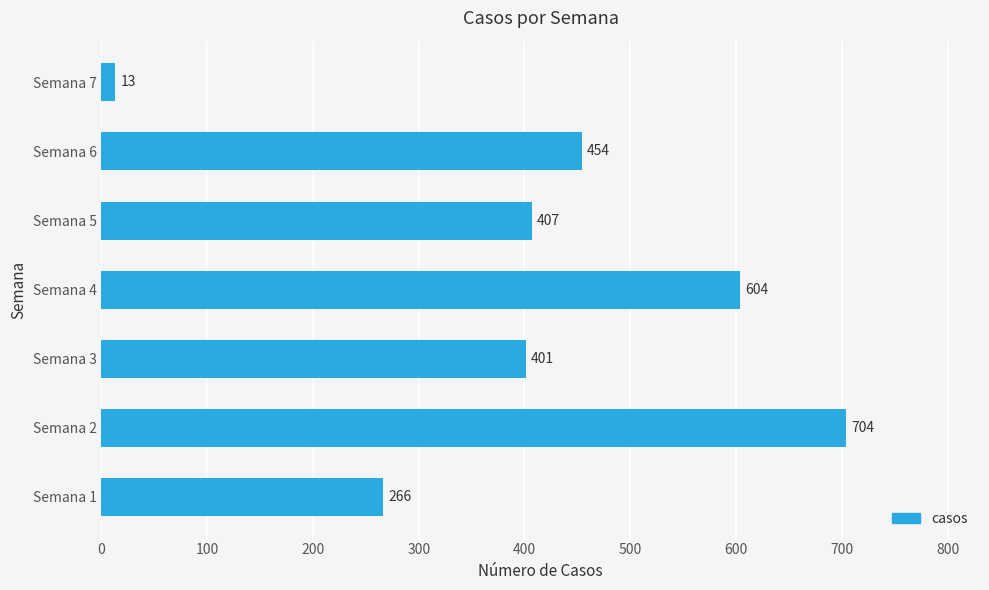

Is it true that the value at Semana 4 is 604?

True